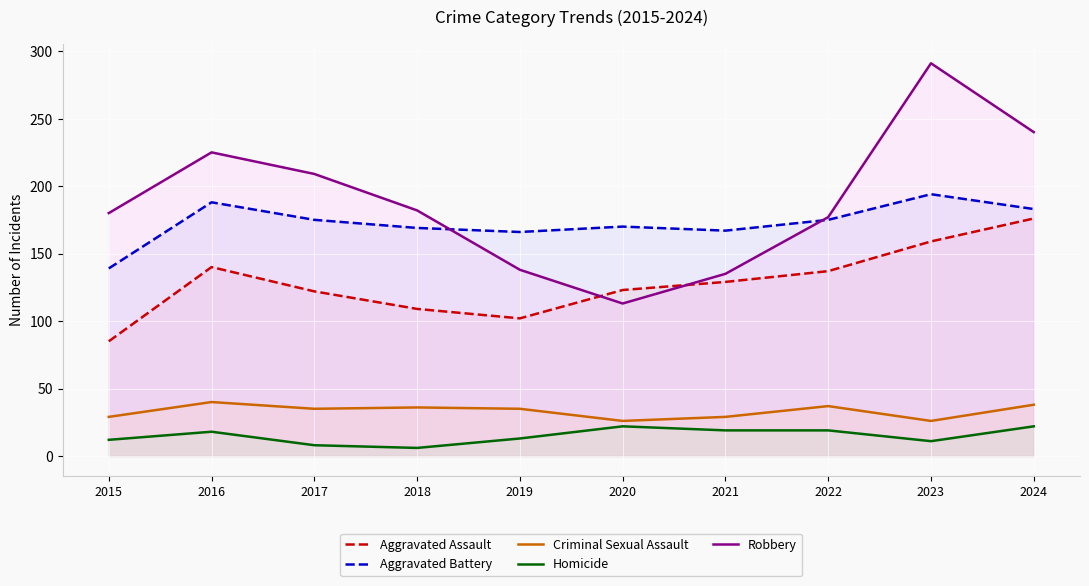

True or false: Homicide and Aggravated Assault intersect in this chart.

False